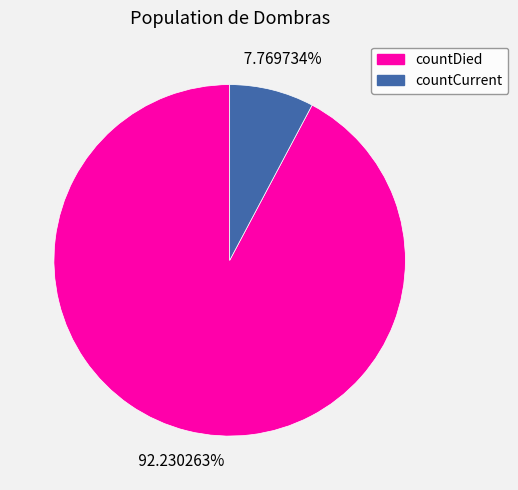

How much of the chart is everything except countCurrent?

92.2%